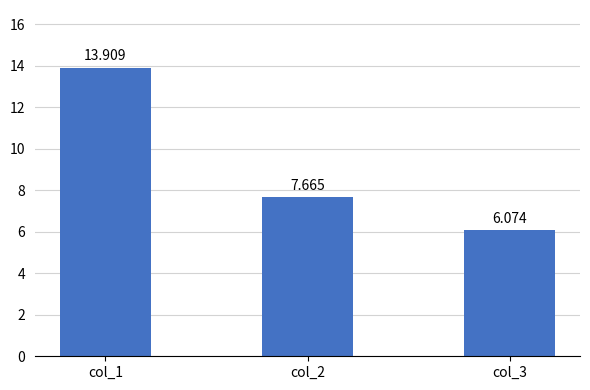

What is the minimum value shown in the chart?

6.1